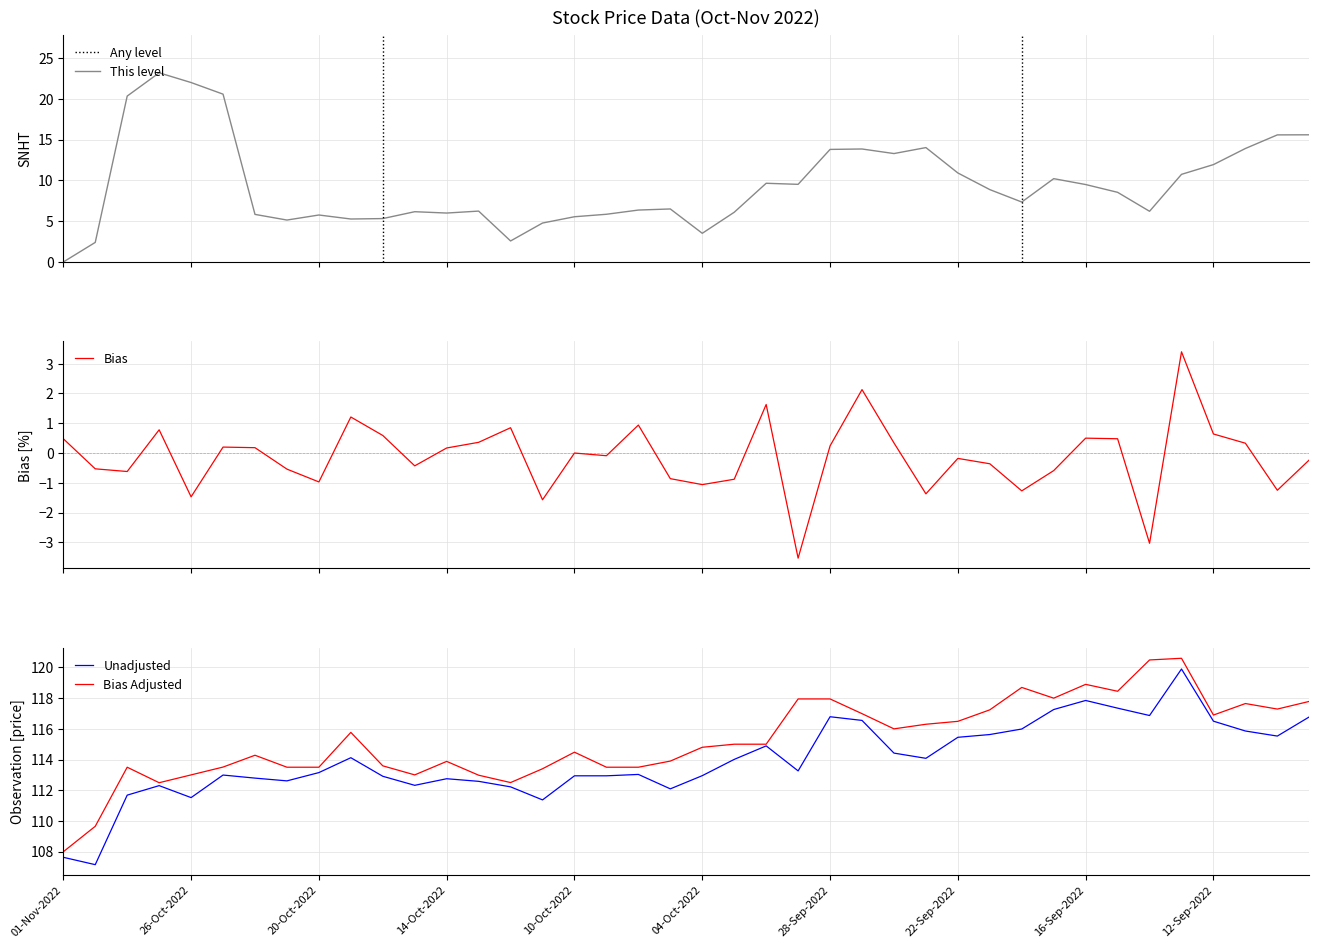

How many lines are shown in the chart?

4